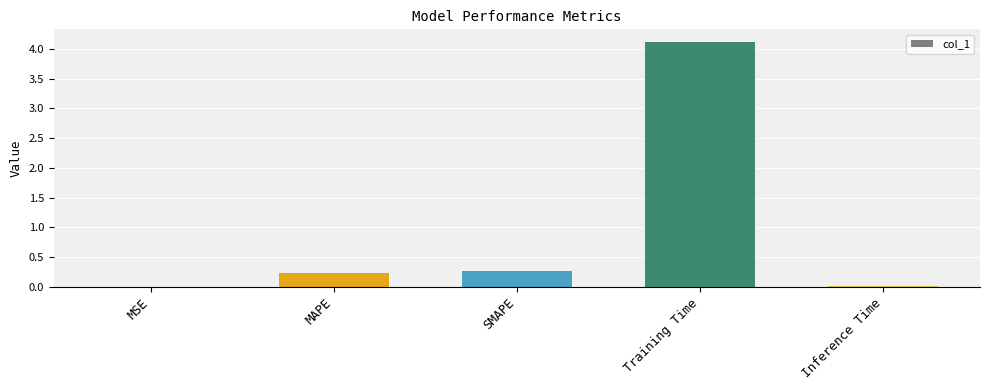

What value does the data have at MAPE?

0.2